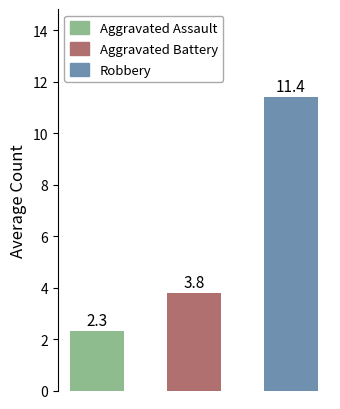

Reading right to left, extract all data points from this chart.

11.4	3.8	2.3